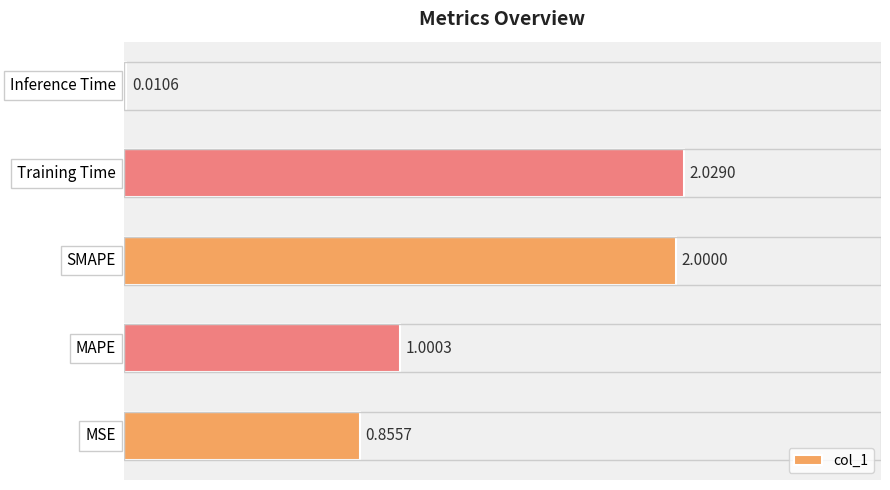

What is the difference between the second highest and second lowest values?

1.1